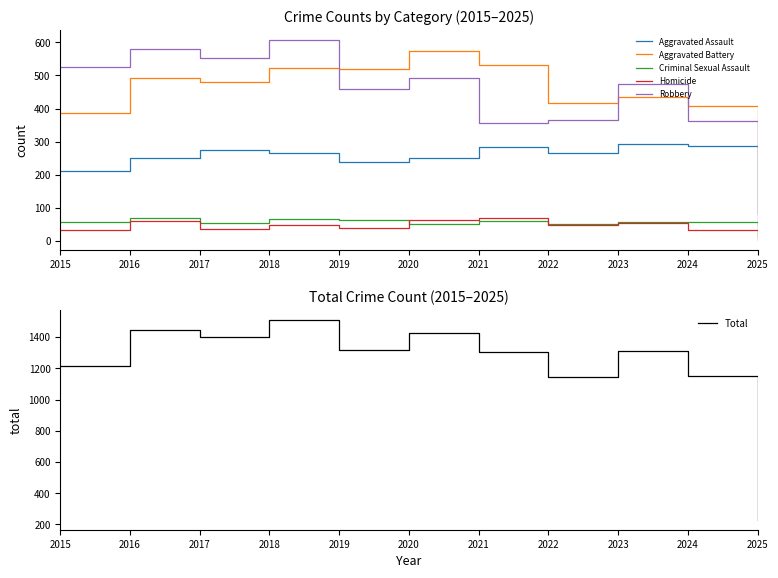

How many values in the Total series exceed 1312?

5